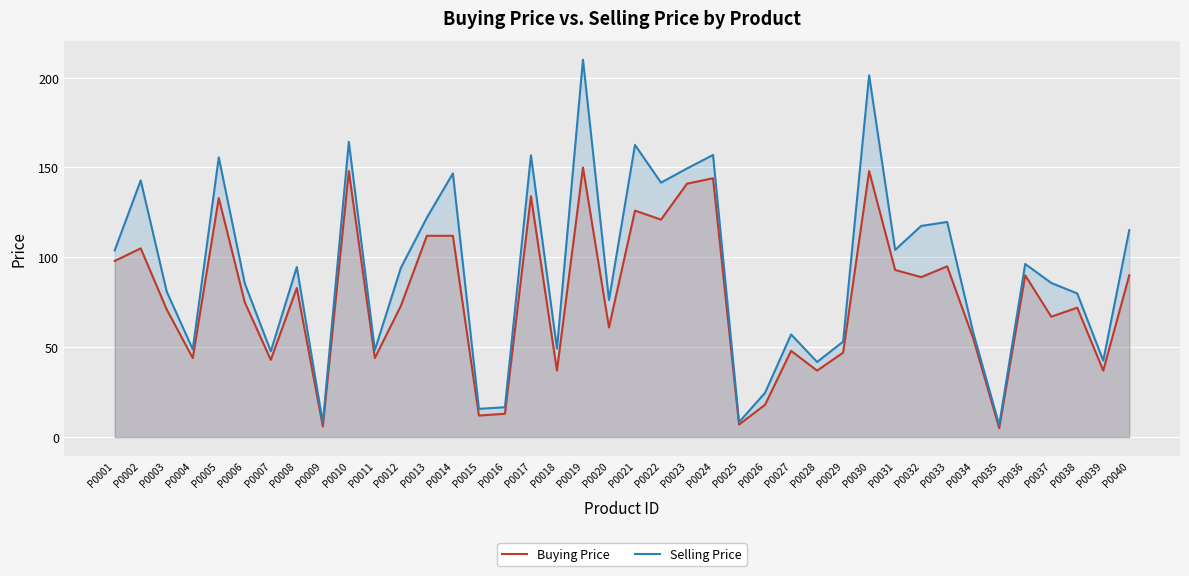

What is the average value of the Buying Price series?

77.1